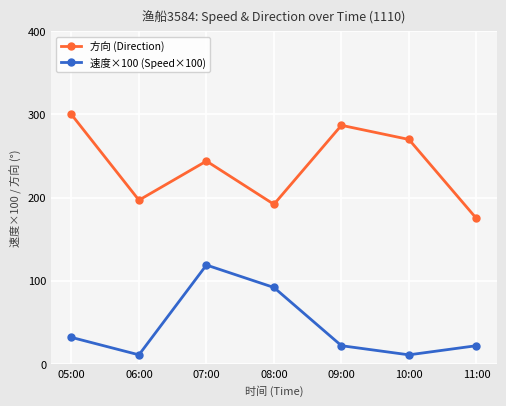

What is the spread (max minus min) of values at 06:00?

186